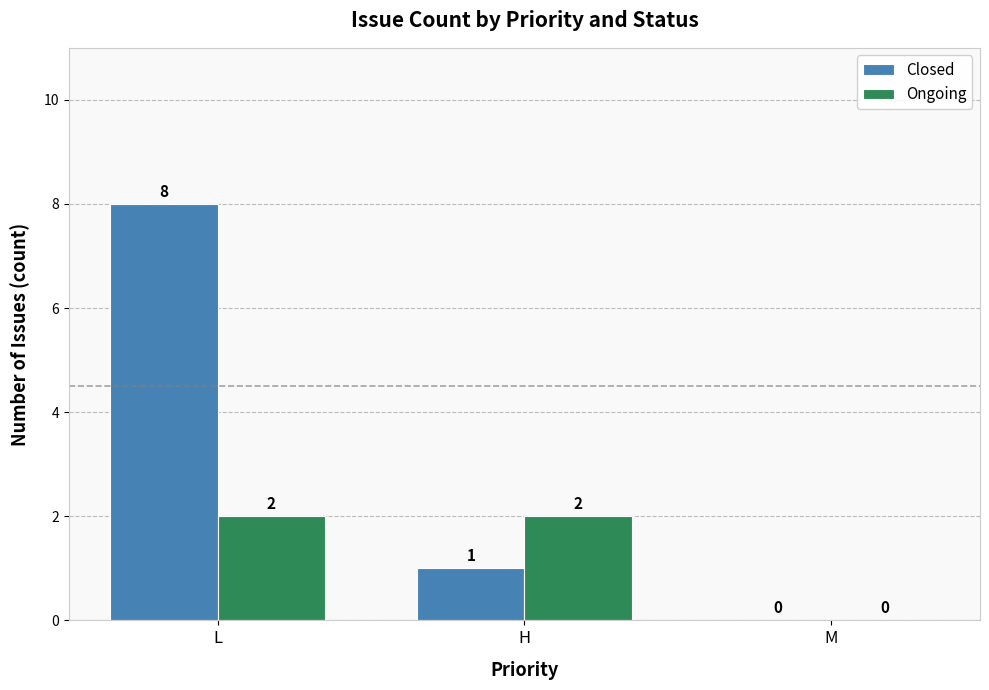

What is the sum of the Closed values at L and H?

9